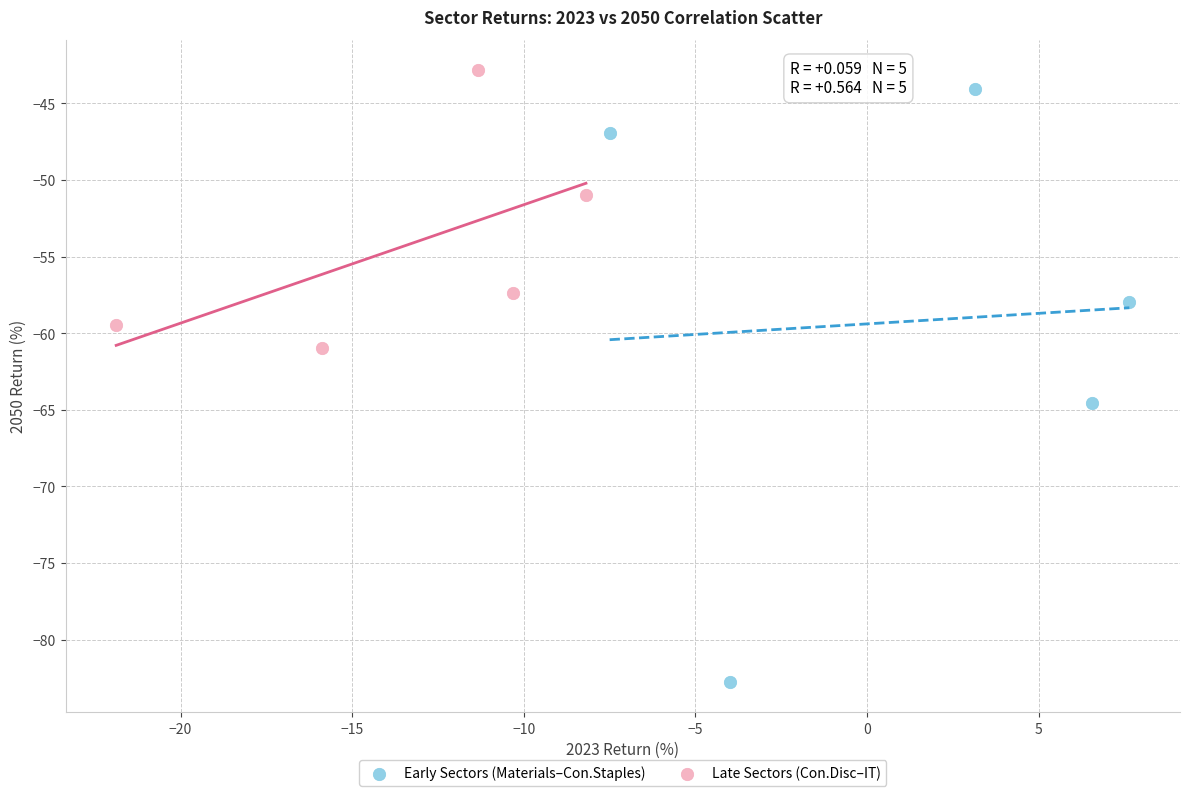

Which series has the largest Y range (max minus min)?

Early Sectors (Materials–Con.Staples)